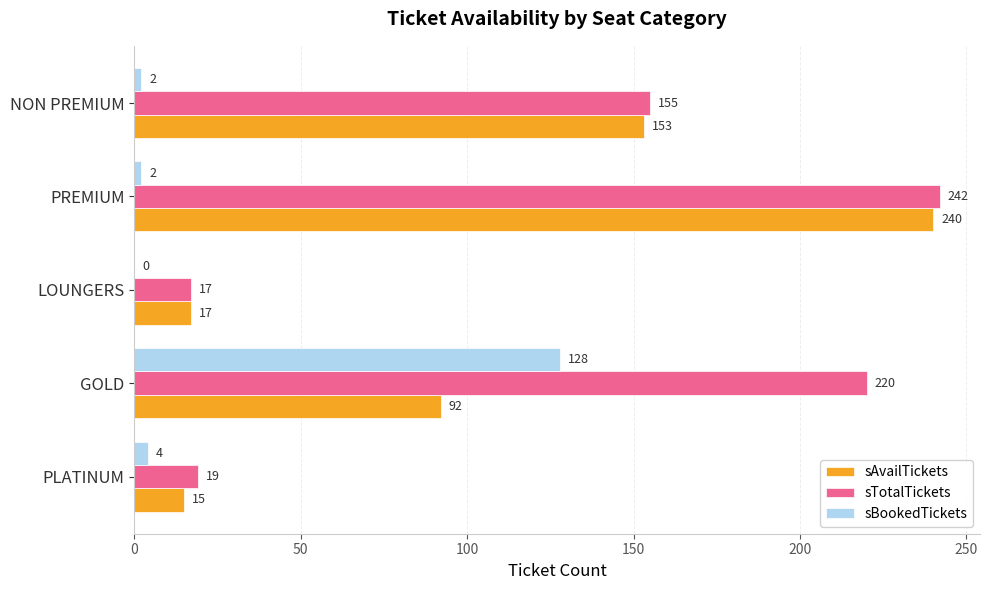

What is the sum of all sBookedTickets values?

136